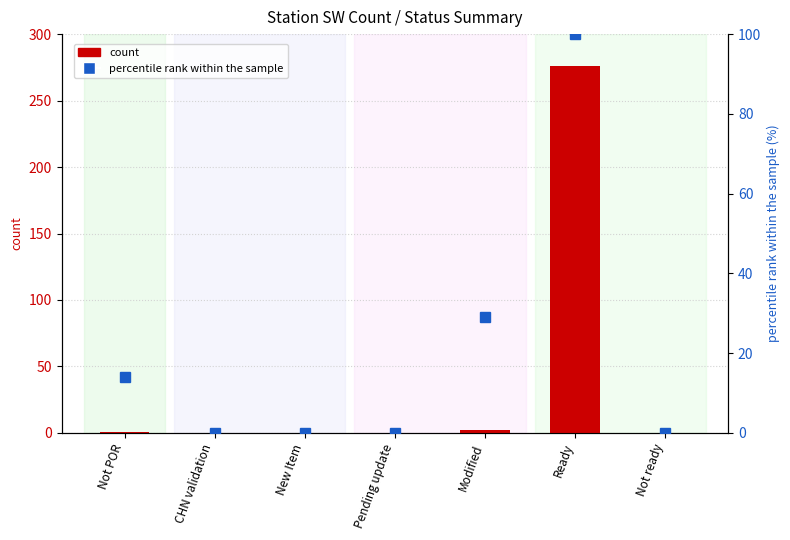

How many data points in percentile rank within the sample are above 0?

3